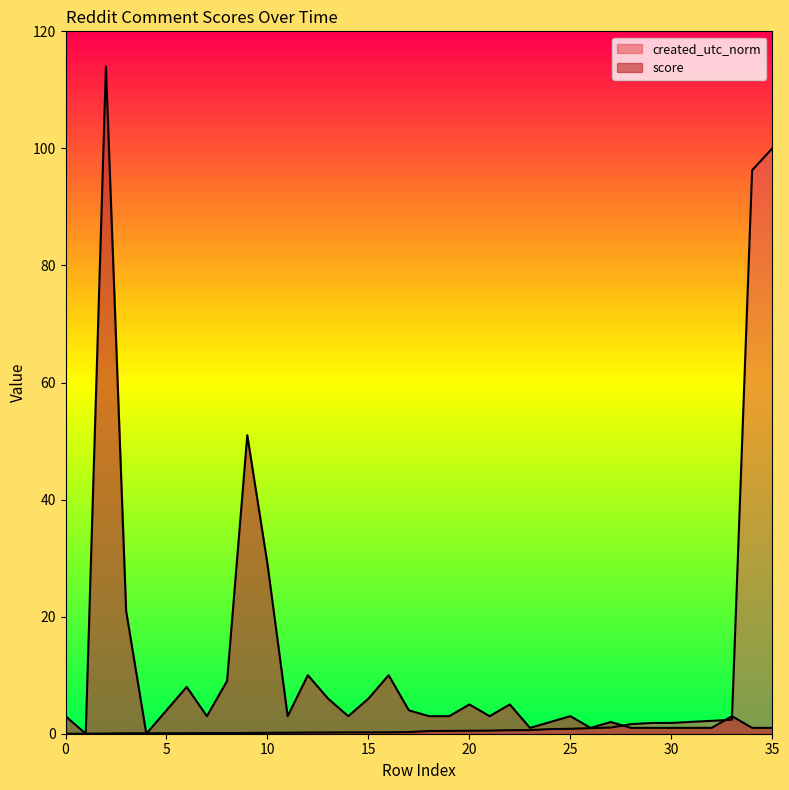

Which series has the largest range (max minus min)?

score